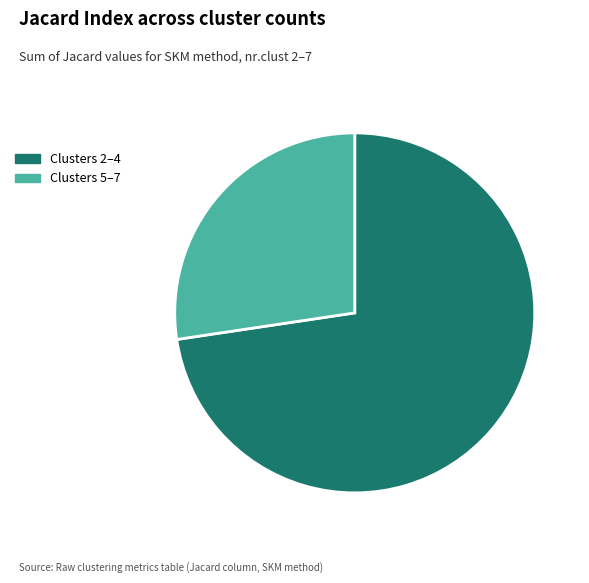

The Clusters 5–7 slice represents 33% of the pie. True or false?

False